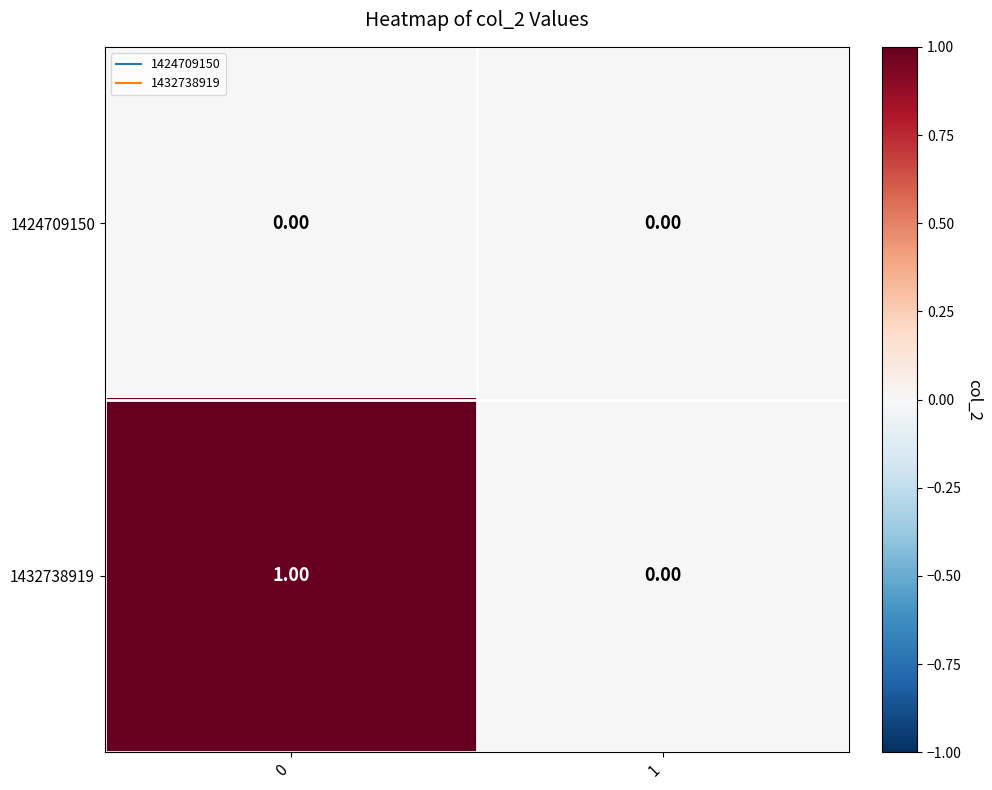

Which series changed the most between 0 and 1?

1432738919